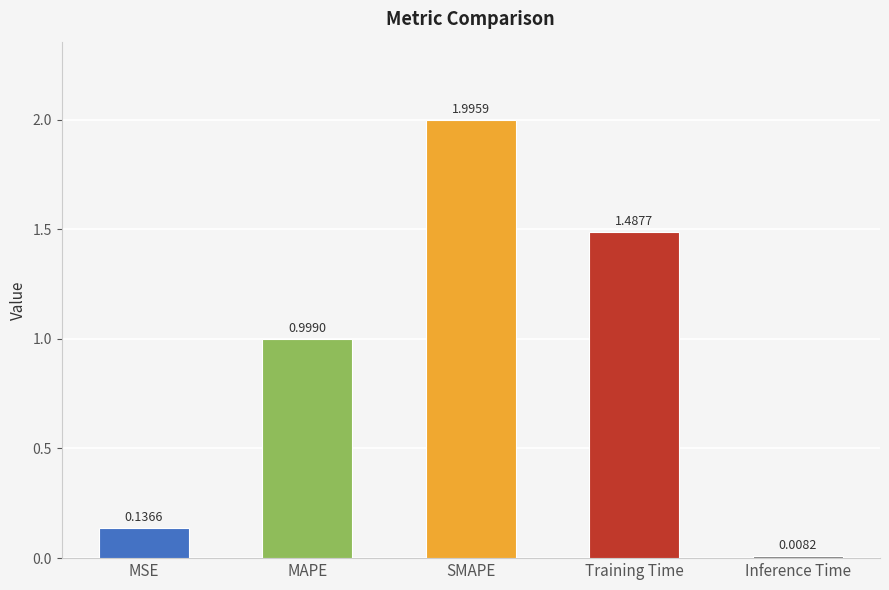

Rank the categories by value from highest to lowest.

SMAPE, Training Time, MAPE, MSE, Inference Time